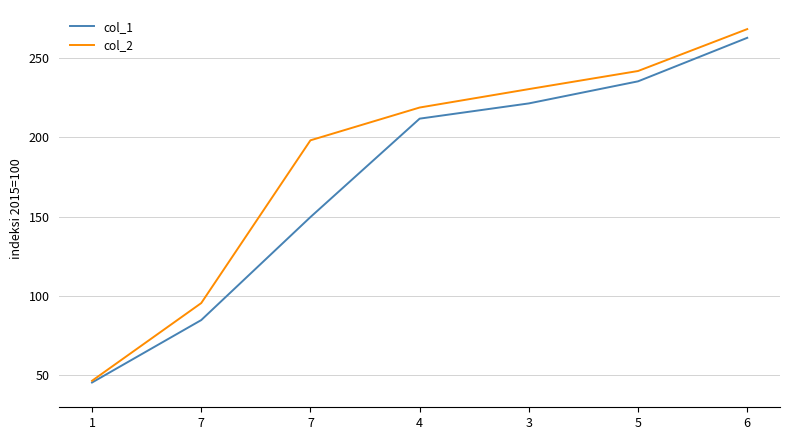

What are all the series names shown in the legend?

col_1, col_2